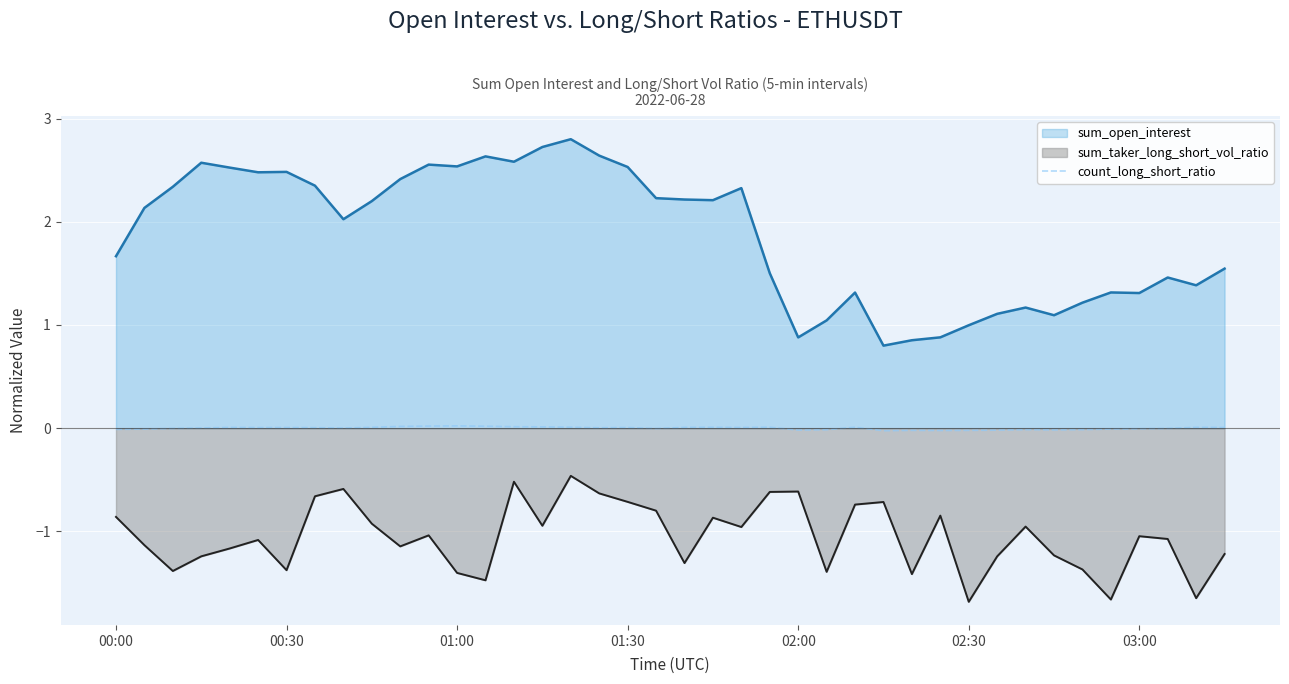

Which series has the largest total across all categories?

sum_open_interest